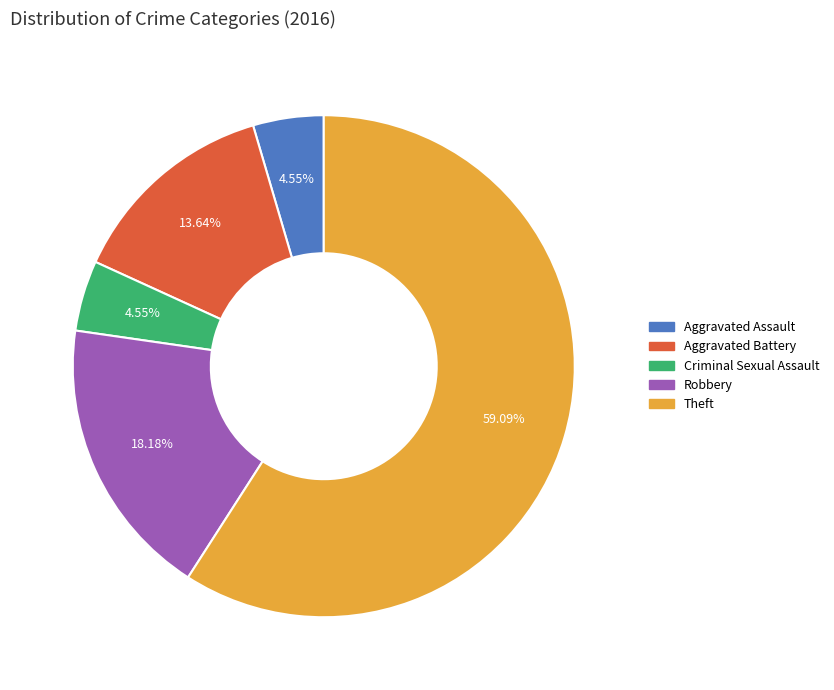

What is the largest slice in the pie chart?

Theft